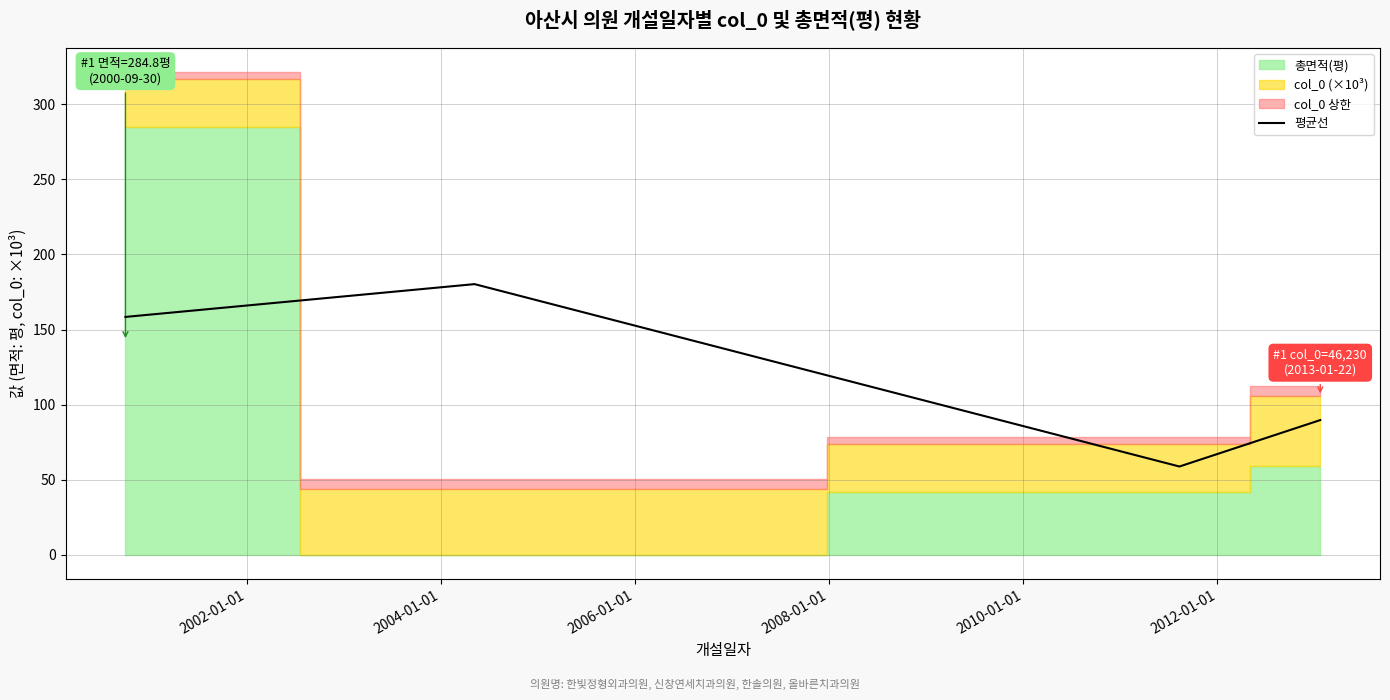

True or false: 평균선 has more than 1 interior local peaks.

False